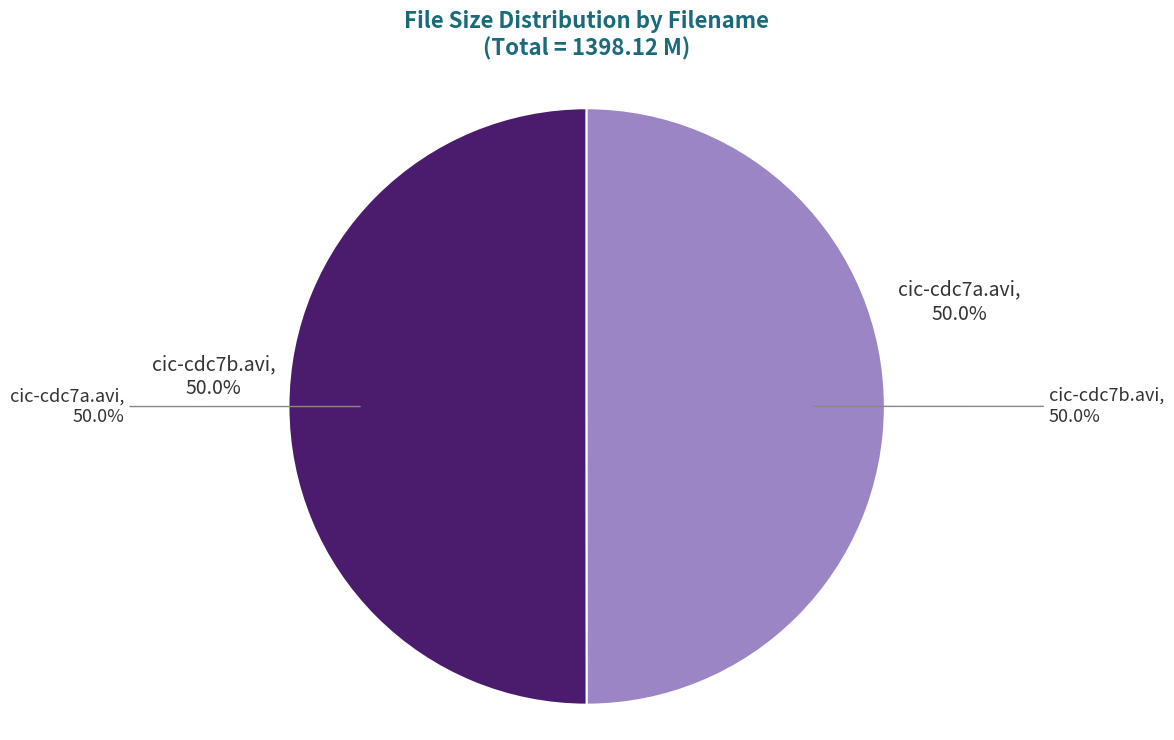

Combined, do cic-cdc7b.avi and cic-cdc7a.avi account for over 50%?

Yes